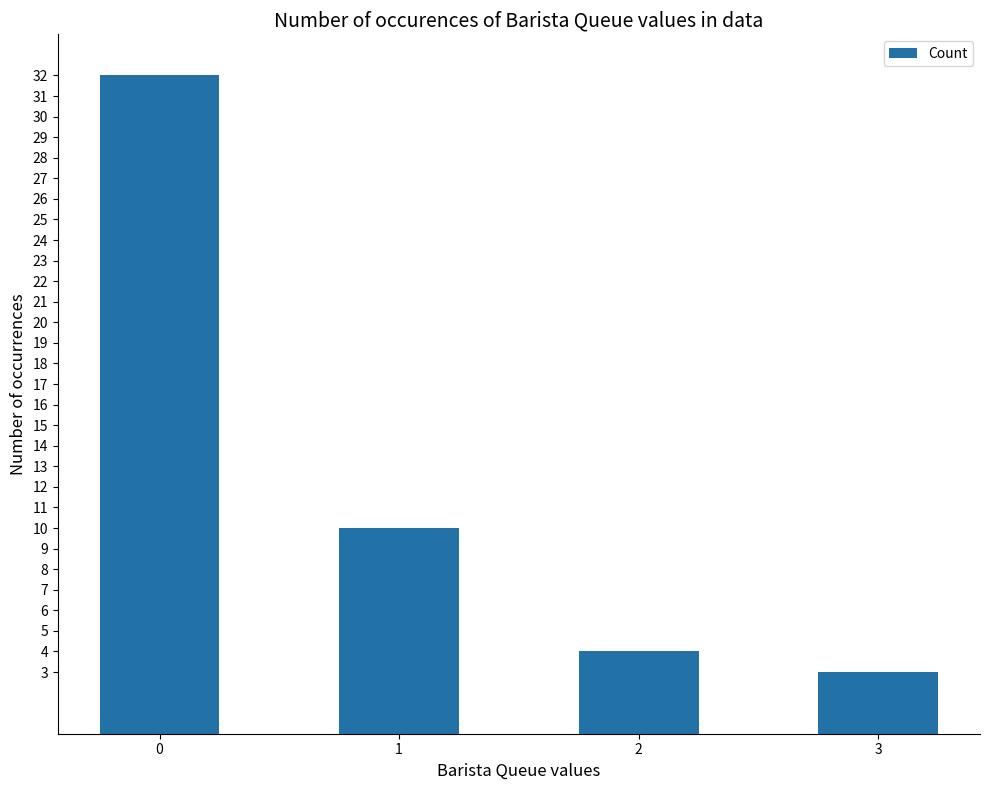

How many categories are shown in the chart?

4